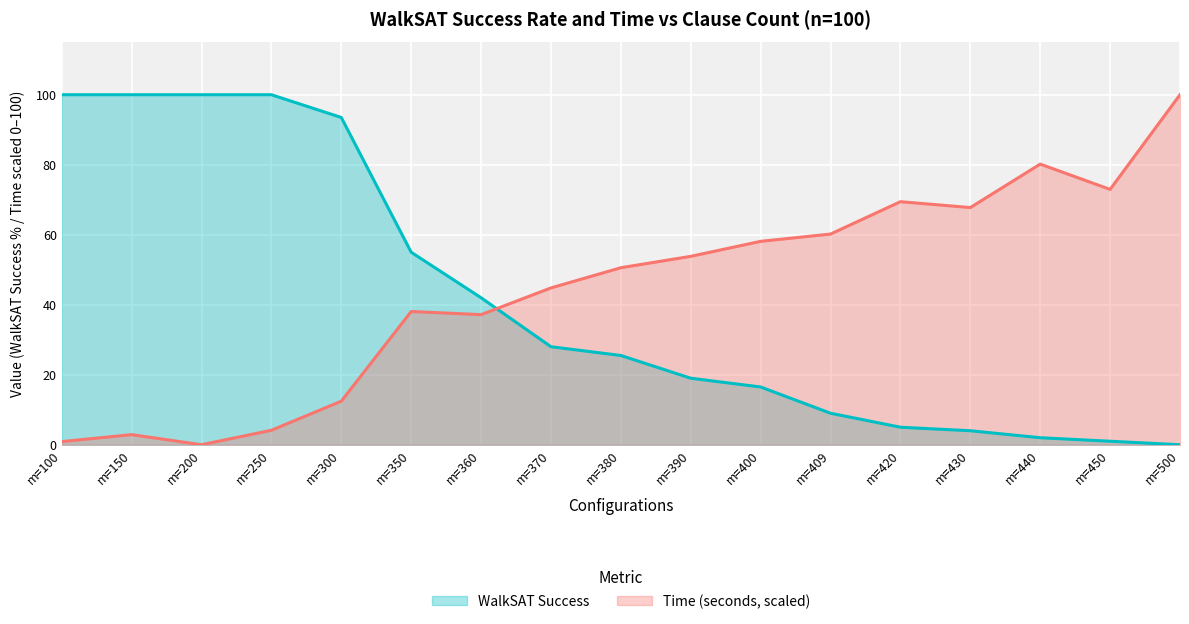

What are all the series names shown in the legend?

WalkSAT Success, Time (seconds, scaled)